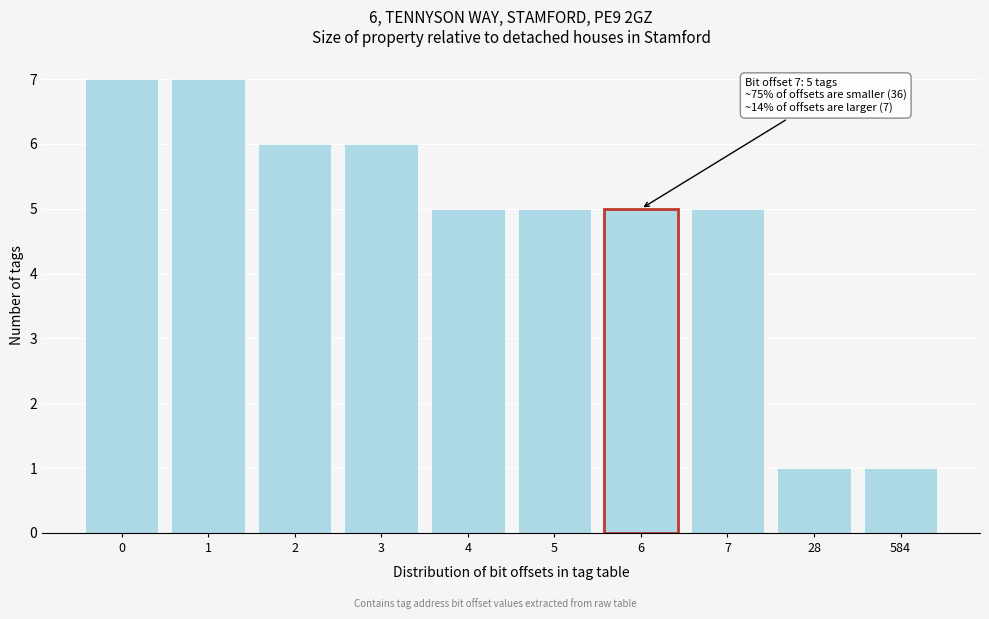

Reading right to left, list all the values displayed in this chart.

584=1	28=1	7=5	6=5	5=5	4=5	3=6	2=6	1=7	0=7